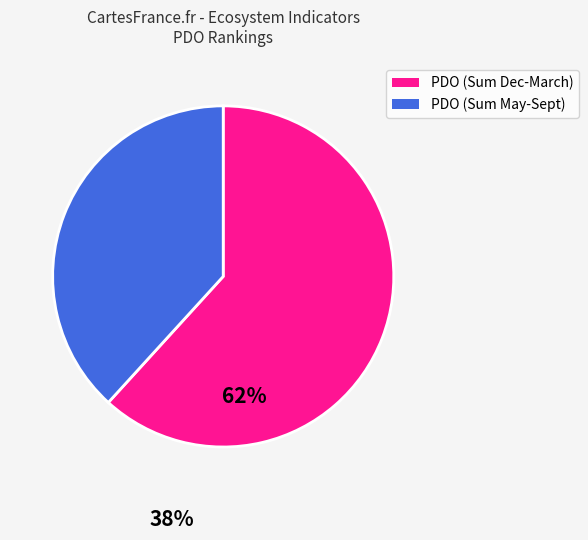

Does any single category account for the majority?

Yes